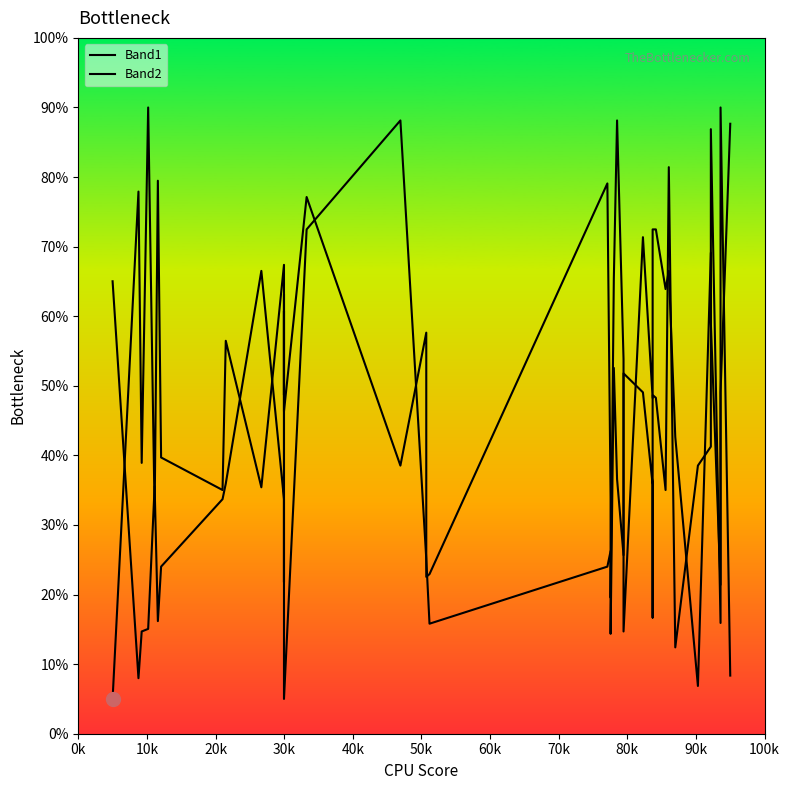

What is the difference between the maximum and minimum values in the Band2 series?

85.0